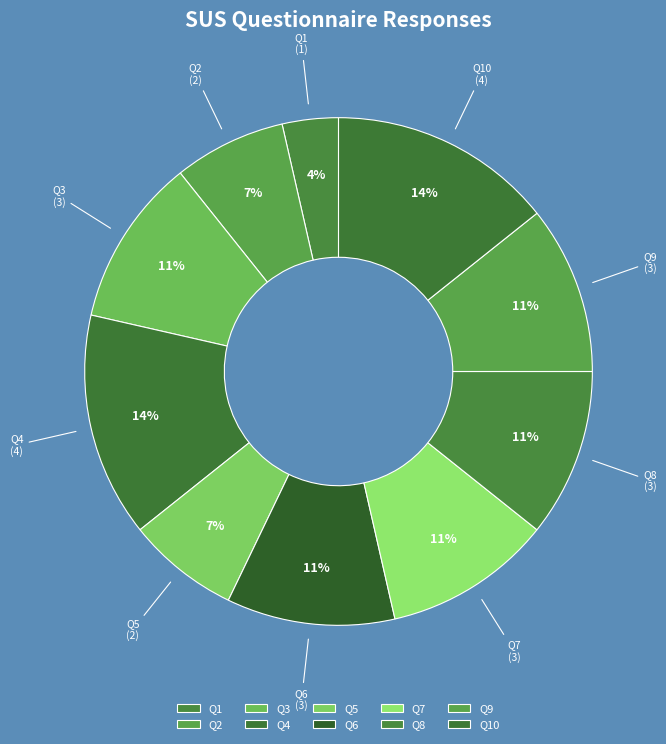

Rank the categories by value from highest to lowest.

4, 10, 3, 6, 7, 8, 9, 2, 5, 1